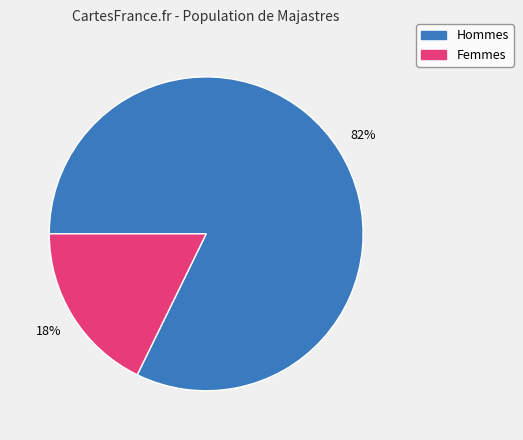

What is the majority slice?

Hommes